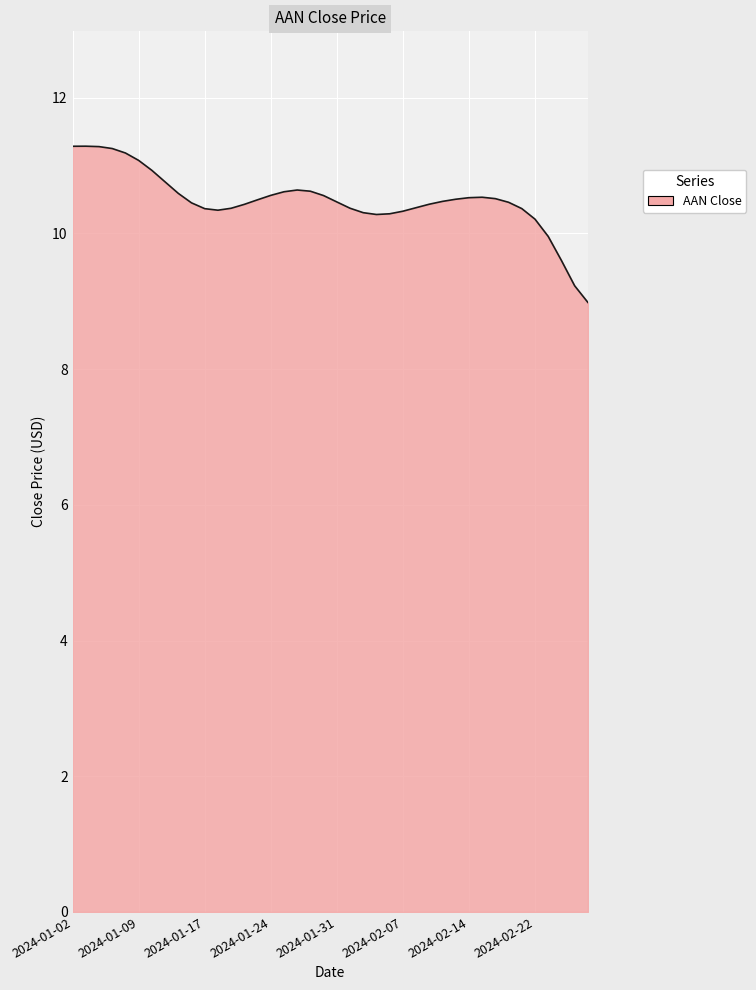

What is the greatest value displayed?

11.3